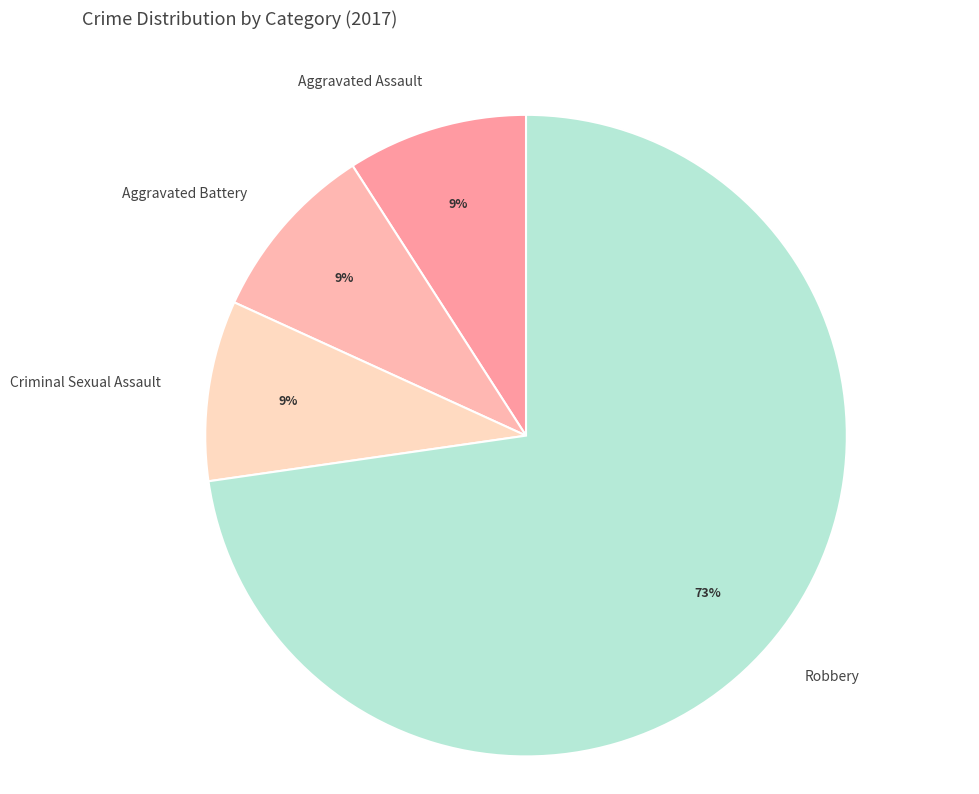

What percentage is the Robbery slice, to the nearest percent?

73%